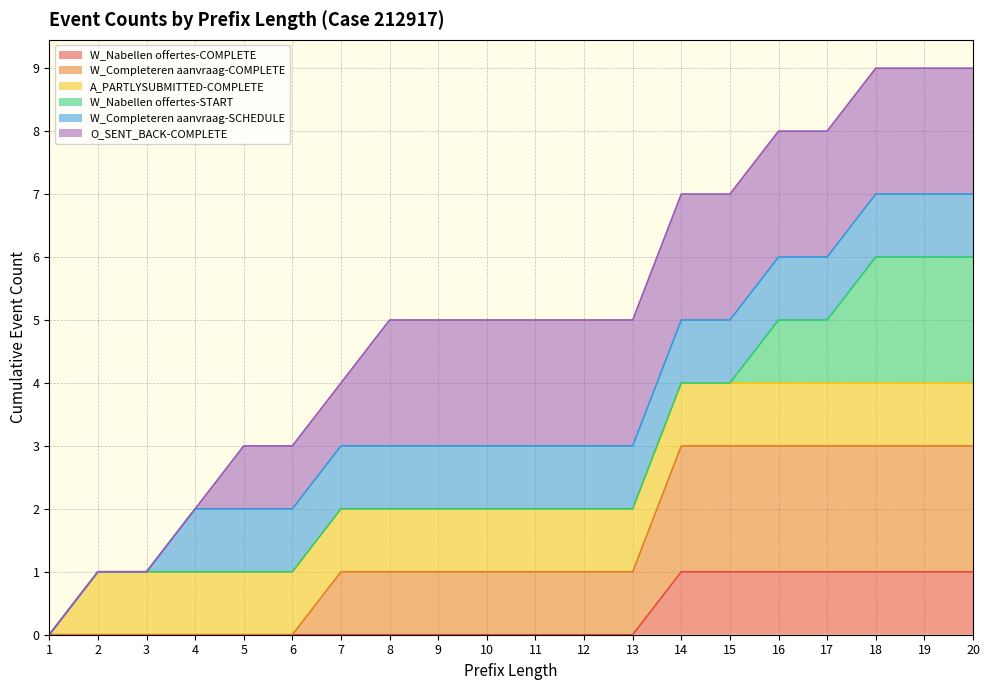

Is it true that W_Nabellen offertes-COMPLETE equals 1 at 18?

True